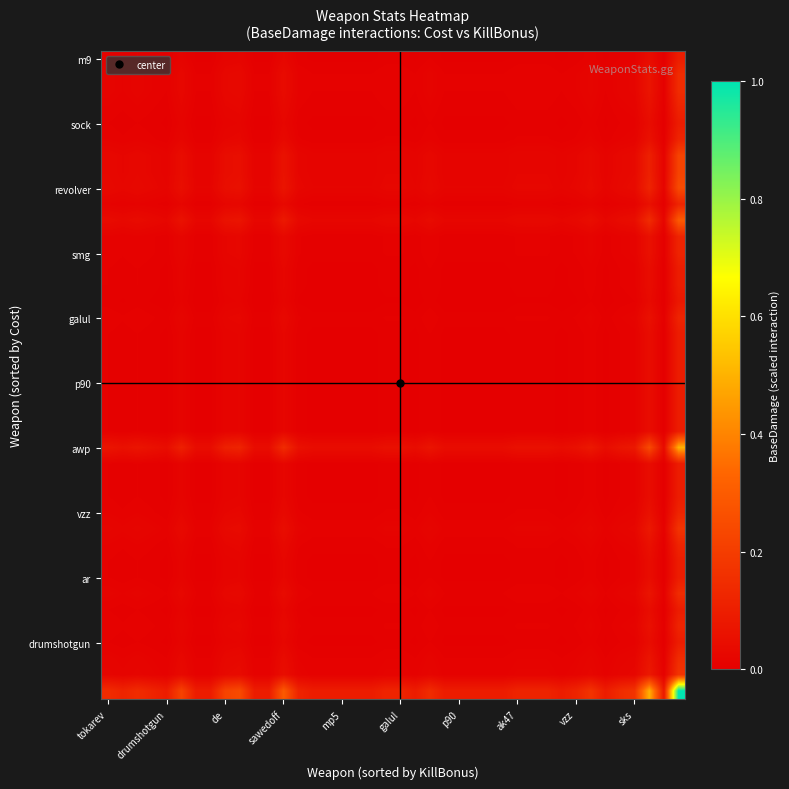

At how many categories does at least one series exceed 0?

40